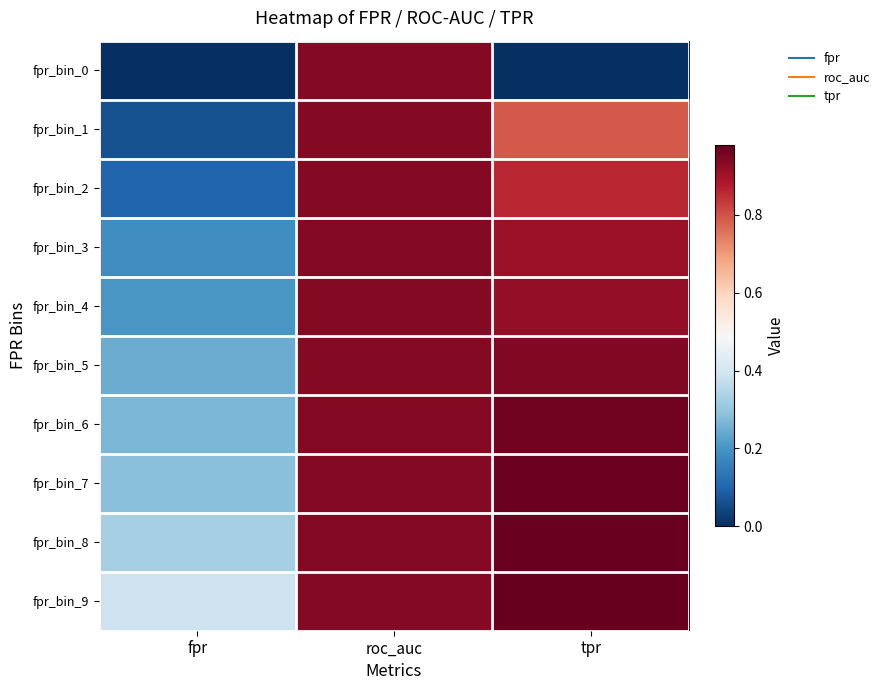

Reading left to right, transcribe all the data shown in this chart.

fpr_bin_0: fpr=0.0	roc_auc=0.9	tpr=0.0
fpr_bin_1: fpr=0.1	roc_auc=0.9	tpr=0.8
fpr_bin_2: fpr=0.1	roc_auc=0.9	tpr=0.9
fpr_bin_3: fpr=0.2	roc_auc=0.9	tpr=0.9
fpr_bin_4: fpr=0.2	roc_auc=0.9	tpr=0.9
fpr_bin_5: fpr=0.2	roc_auc=0.9	tpr=0.9
fpr_bin_6: fpr=0.3	roc_auc=0.9	tpr=1.0
fpr_bin_7: fpr=0.3	roc_auc=0.9	tpr=1.0
fpr_bin_8: fpr=0.3	roc_auc=0.9	tpr=1.0
fpr_bin_9: fpr=0.4	roc_auc=0.9	tpr=1.0